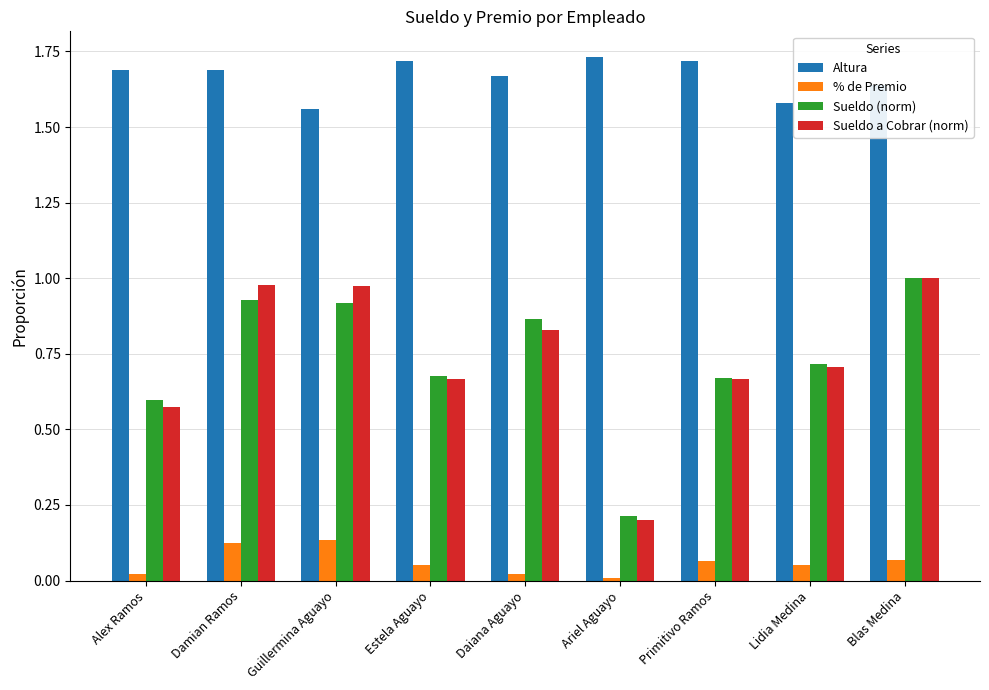

Between Lidia Medina and Blas Medina, which series saw the biggest shift?

Sueldo a Cobrar (norm)